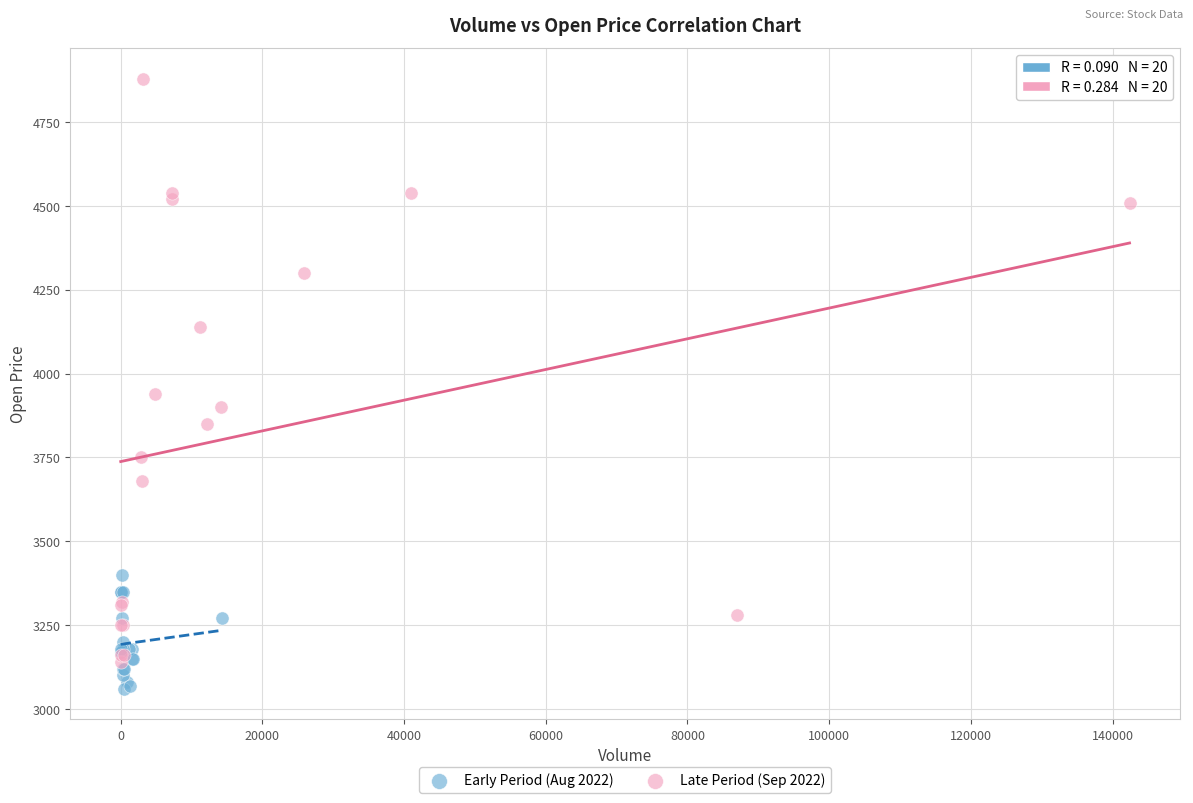

What are all the series names shown in the legend?

Early Period (Aug 2022), Late Period (Sep 2022)